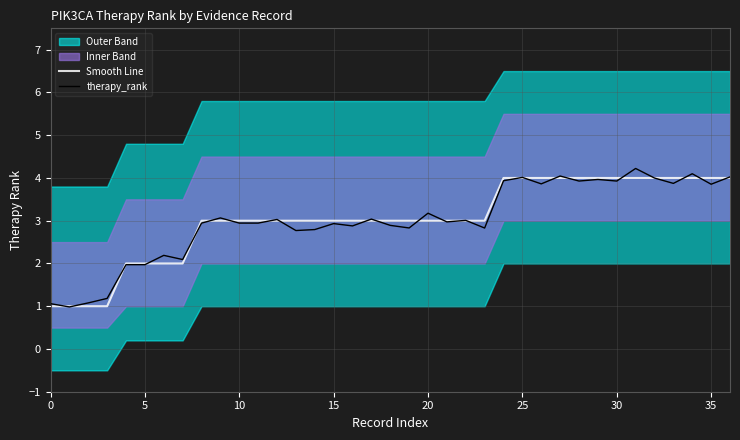

Reading left to right, extract all data points from this chart.

Smooth Line: 1.0	1.0	1.0	1.0	2.0	2.0	2.0	2.0	3.0	3.0	3.0	3.0	3.0	3.0	3.0	3.0	3.0	3.0	3.0	3.0	3.0	3.0	3.0	3.0	4.0	4.0	4.0	4.0	4.0	4.0	4.0	4.0	4.0	4.0	4.0	4.0	4.0
therapy_rank: 1.1	1.0	1.1	1.2	2.0	2.0	2.2	2.1	2.9	3.1	2.9	2.9	3.0	2.8	2.8	2.9	2.9	3.0	2.9	2.8	3.2	3.0	3.0	2.8	3.9	4.0	3.9	4.0	3.9	4.0	3.9	4.2	4.0	3.9	4.1	3.9	4.0